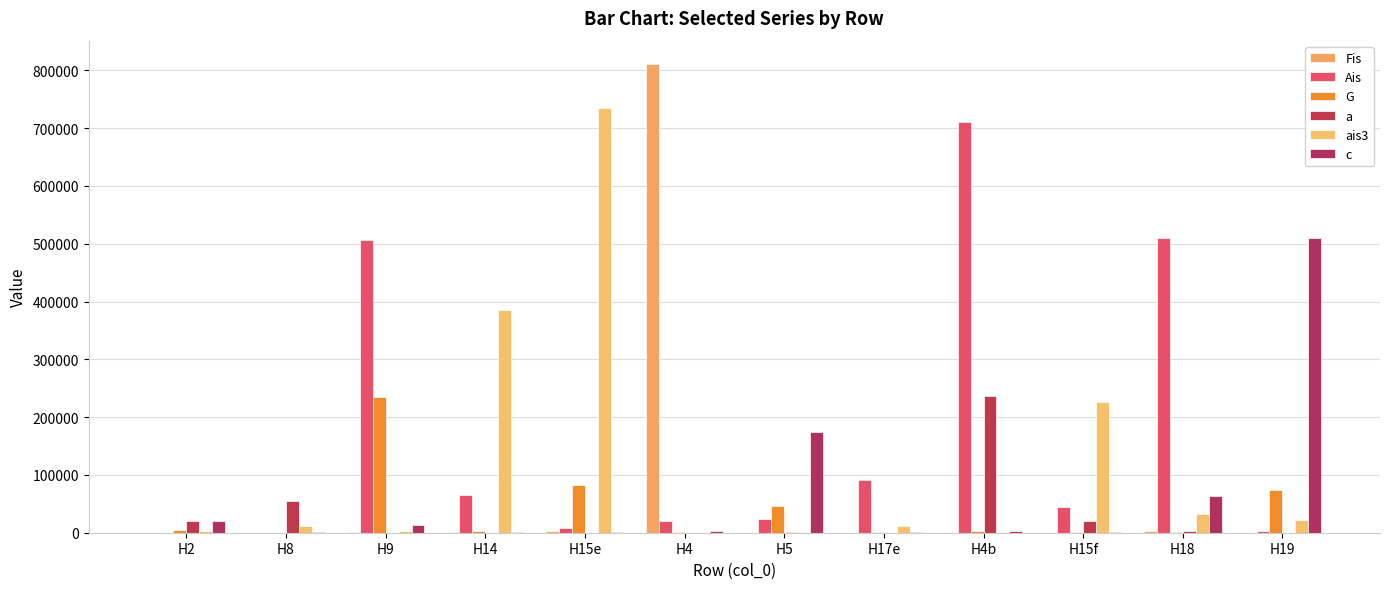

What is the average value of the Ais series?

165004